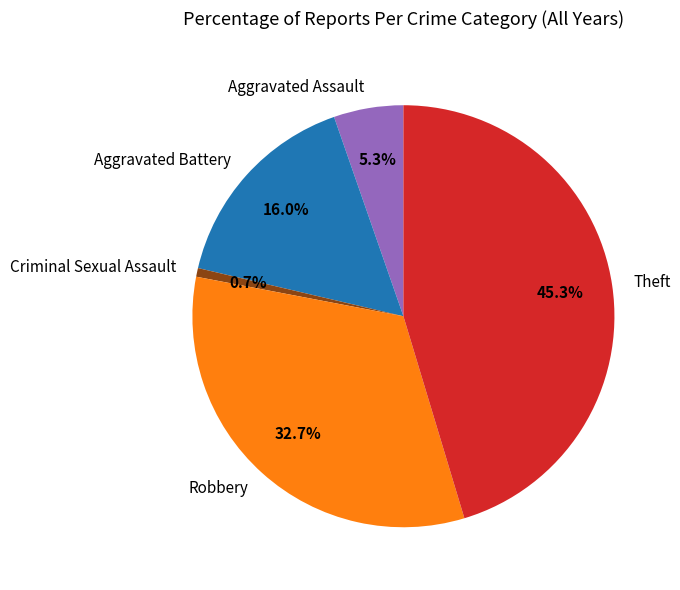

The Criminal Sexual Assault slice represents 13% of the pie. True or false?

False